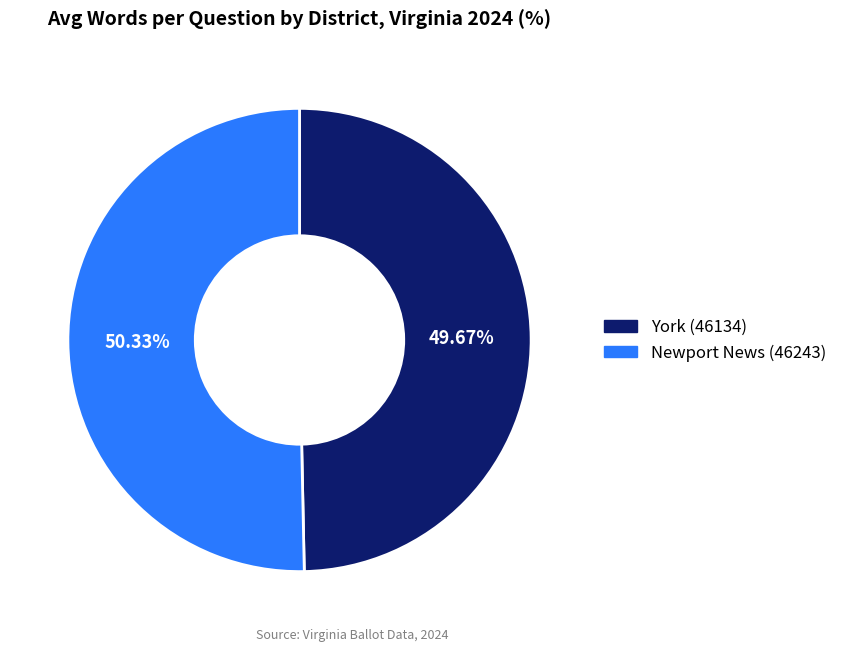

What is the largest slice in the pie chart?

Newport News (46243)